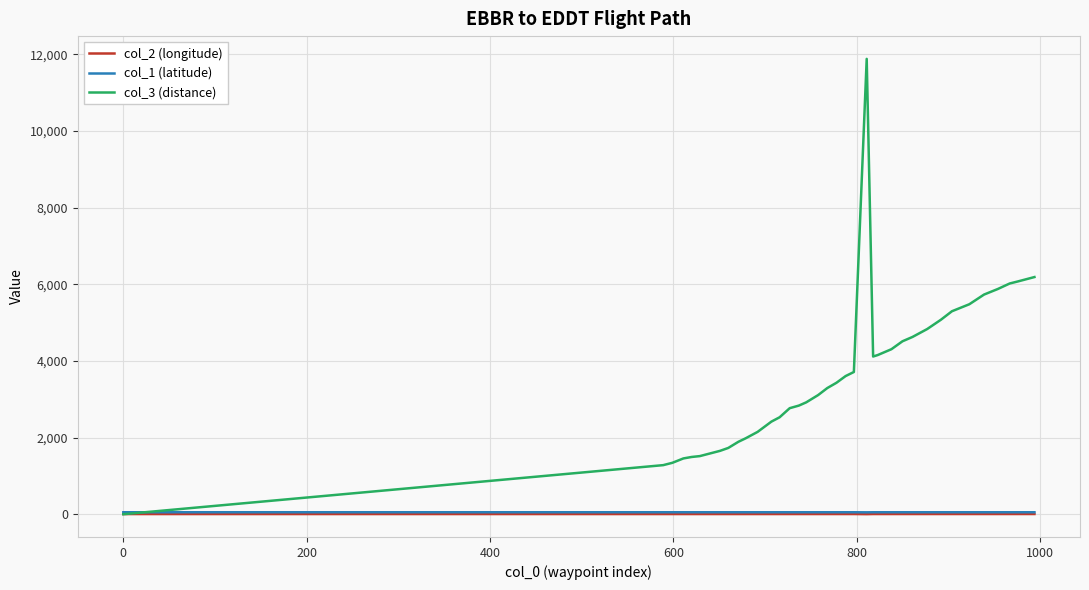

Which series has the largest range (max minus min)?

col_3 (distance)